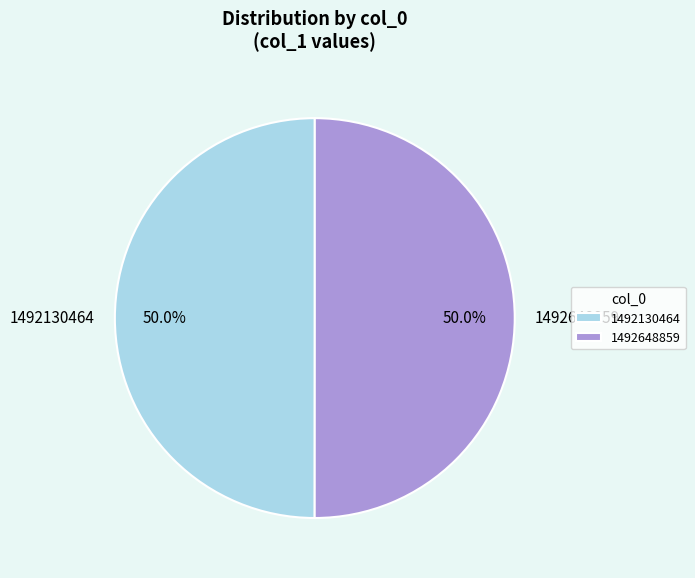

What percentage is NOT represented by 1492130464?

50.0%